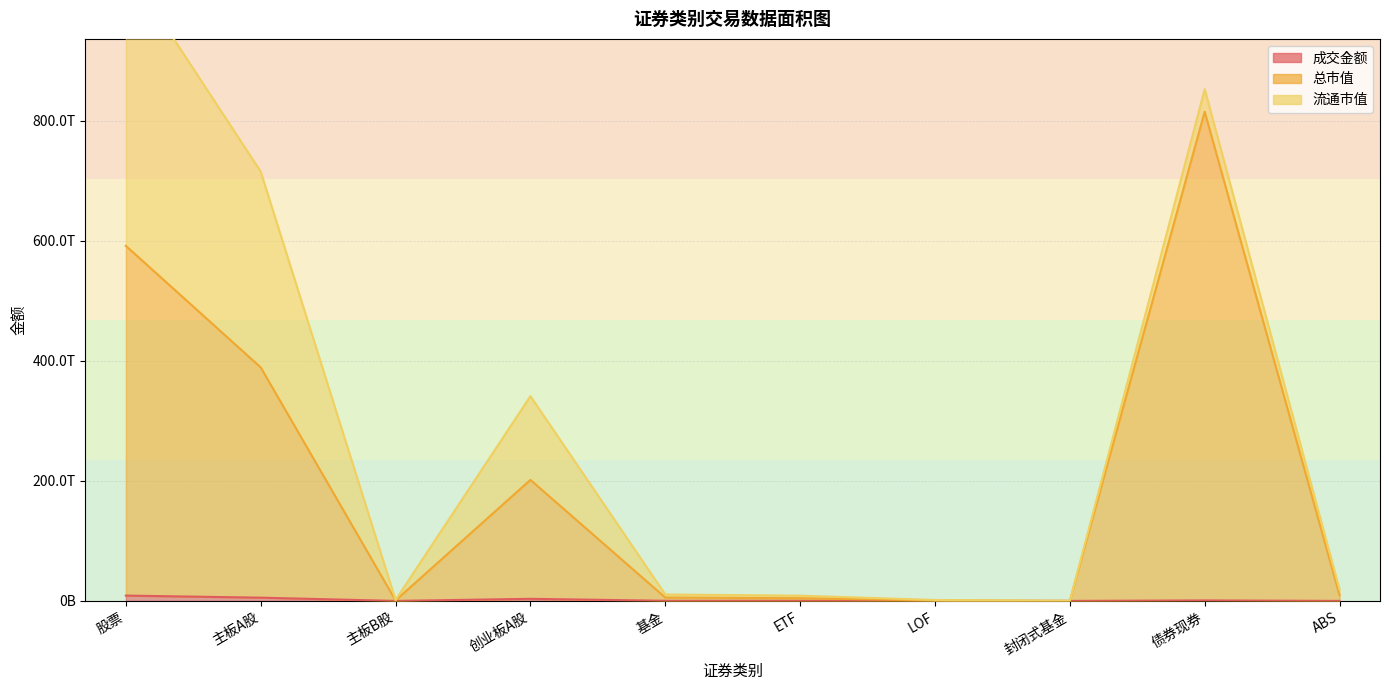

What is the sum of all 成交金额 values?

19002943835450.4